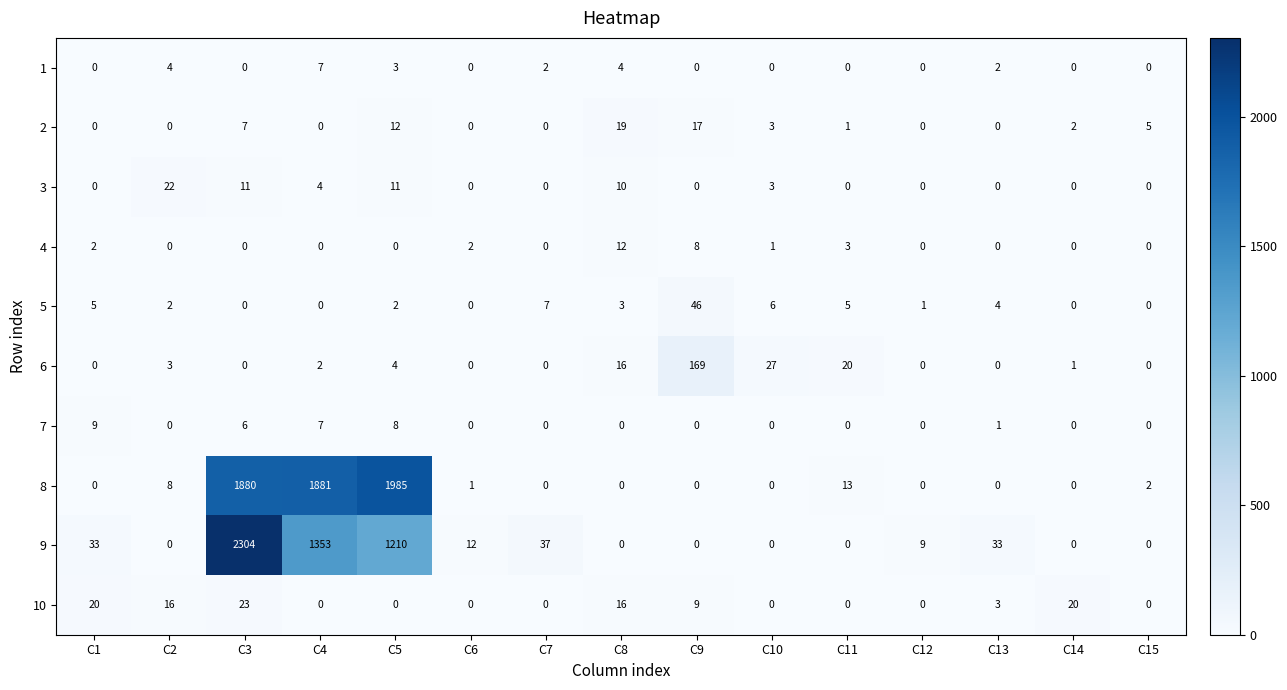

The 1 series shows -3 at C12. True or false?

False